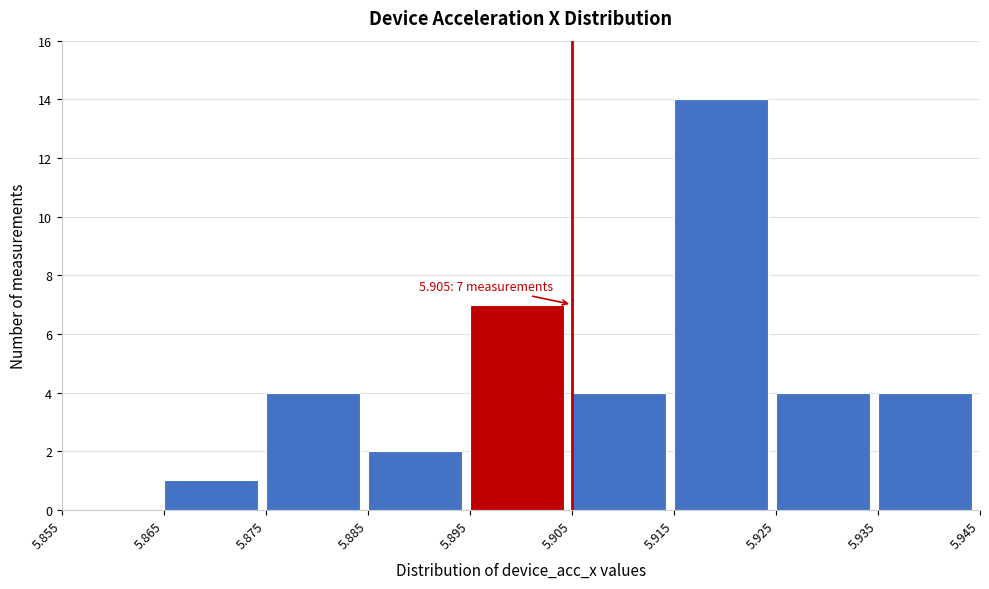

Over which range of the x-axis is the bar tallest?

5.915 to 5.925